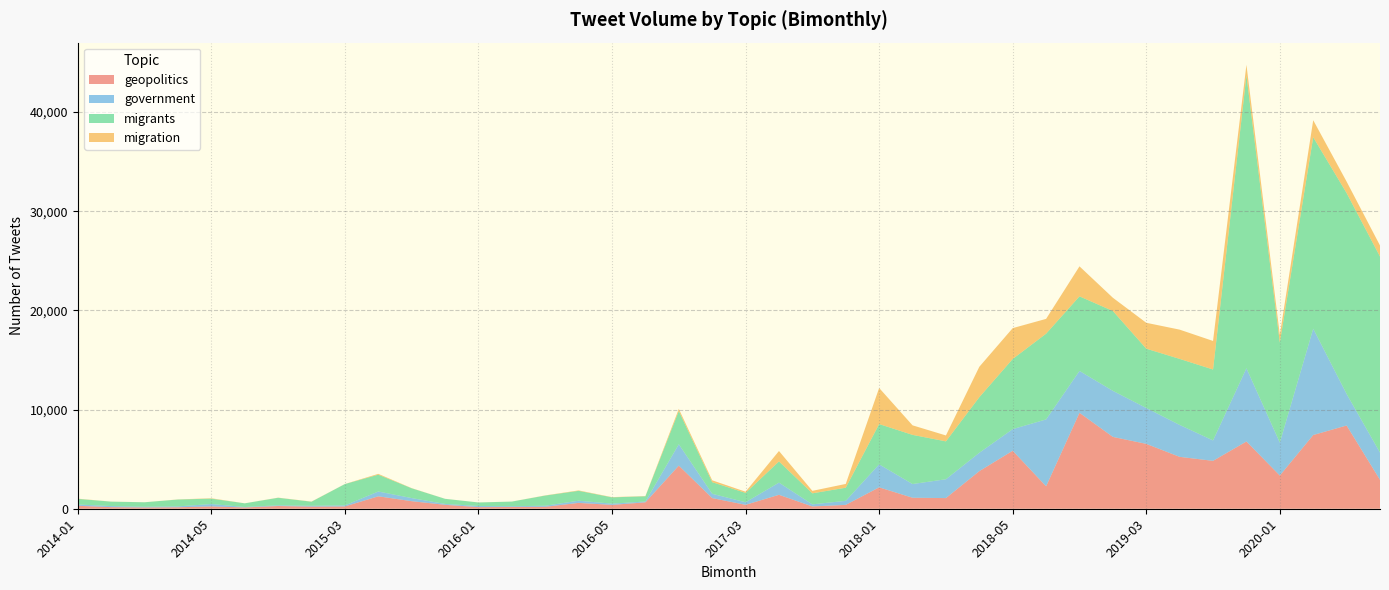

Reading left to right, extract all data points from this chart.

geopolitics: 295	160	127	147	233	129	275	213	231	1253	761	396	161	177	197	589	387	646	4349	1074	393	1405	230	389	2158	1109	1074	3791	5848	2263	9675	7244	6542	5232	4830	6783	3349	7434	8395	2917
government: 135	110	73	92	242	49	70	86	108	486	315	88	116	75	108	220	127	85	2155	435	261	1229	212	410	2320	1383	1901	1854	2181	6745	4223	4646	3620	3221	2059	7385	3321	10725	3182	2748
migrants: 565	444	452	691	545	367	760	409	2150	1694	987	515	354	469	1025	997	634	525	3350	1171	943	2137	1112	1321	4061	4958	3820	5602	7075	8645	7521	8053	5980	6659	7152	29523	10092	19306	20261	19768
migration: 21	7	3	11	37	3	14	16	7	84	17	4	4	4	17	43	23	24	216	187	120	1052	250	382	3642	961	597	3069	3111	1494	3027	1335	2611	2950	2880	1079	772	1719	1156	1116